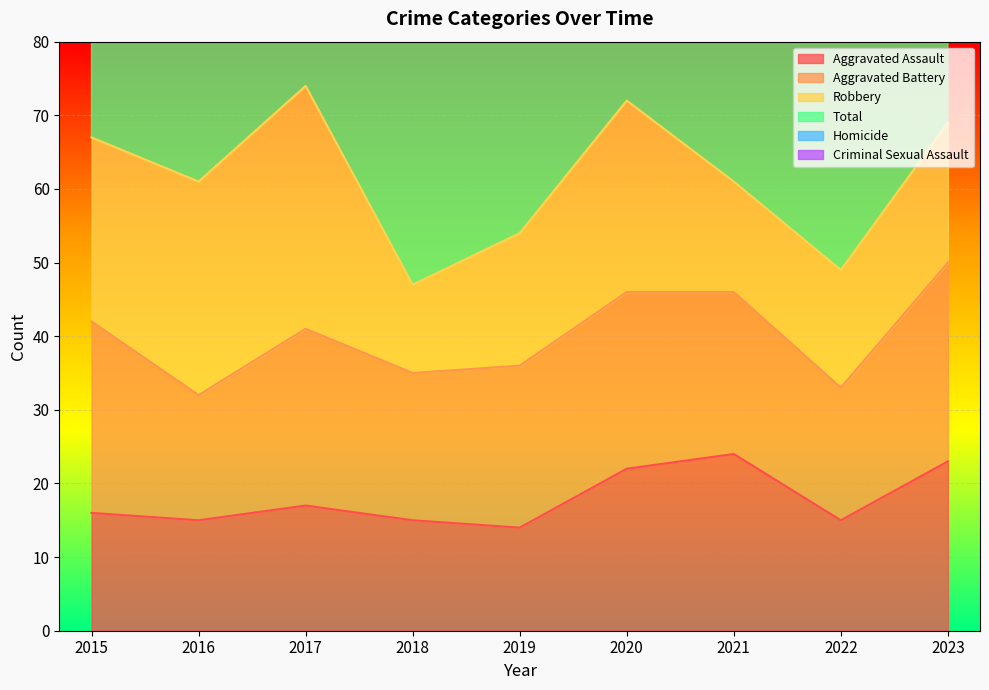

Rank the series at 2022 from highest to lowest value.

Total, Aggravated Battery, Robbery, Aggravated Assault, Homicide, Criminal Sexual Assault